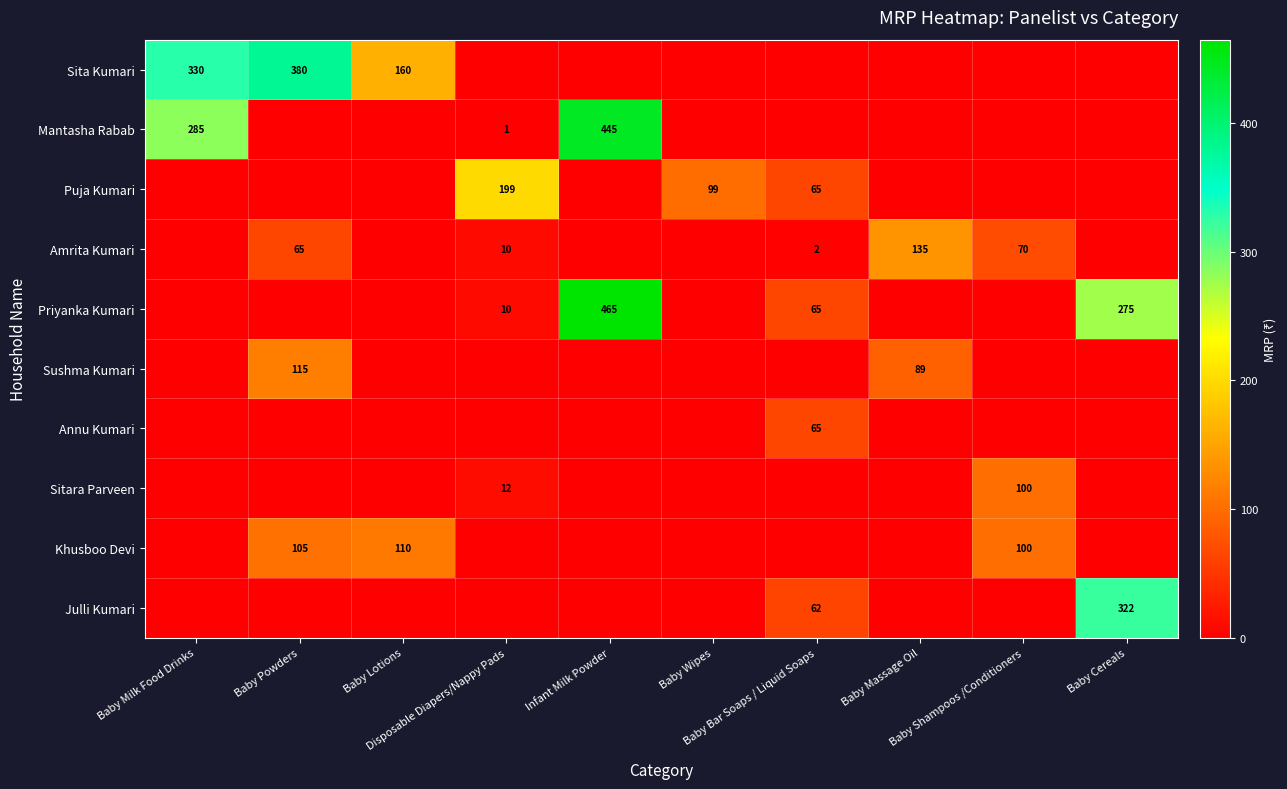

Between Baby Bar Soaps / Liquid Soaps and Baby Shampoos /Conditioners, which is larger?

Baby Bar Soaps / Liquid Soaps